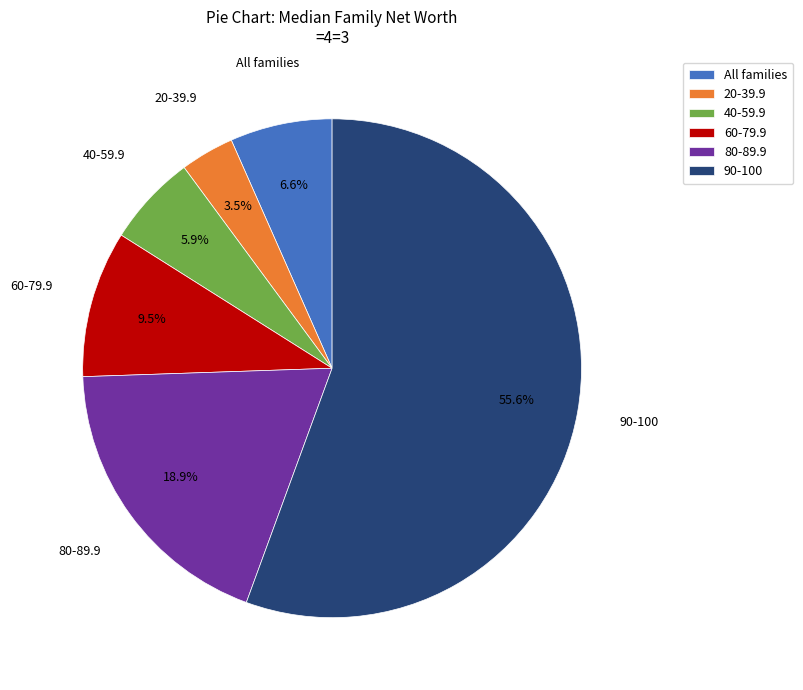

Is it true that 90-100 is 70% of the pie?

False